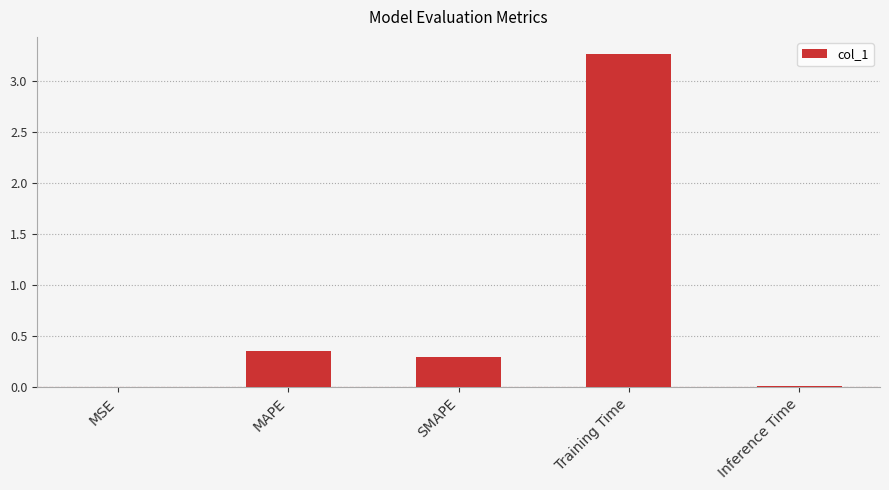

True or false: the data shows 0.5 at SMAPE.

False